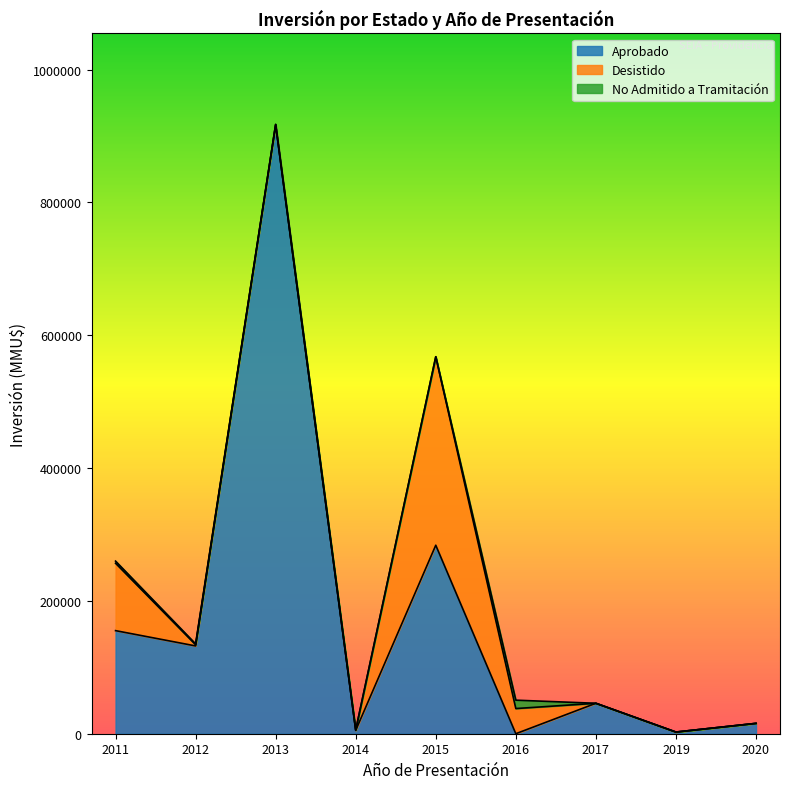

What is the highest value of the Aprobado series?

917000